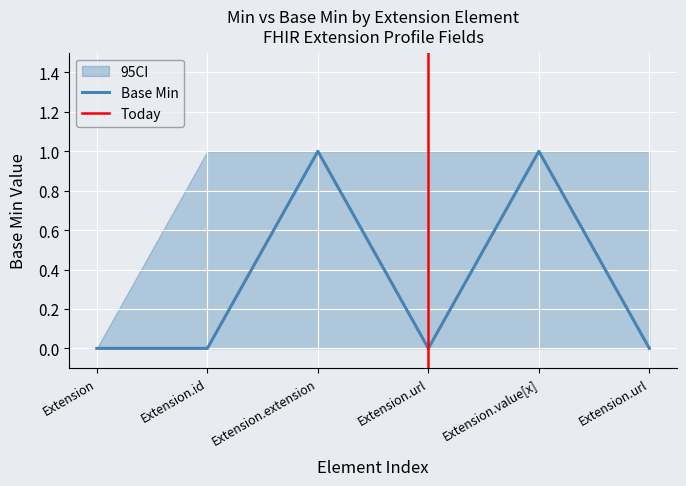

The value of Base Min at Extension.value[x] is 1. True or false?

True